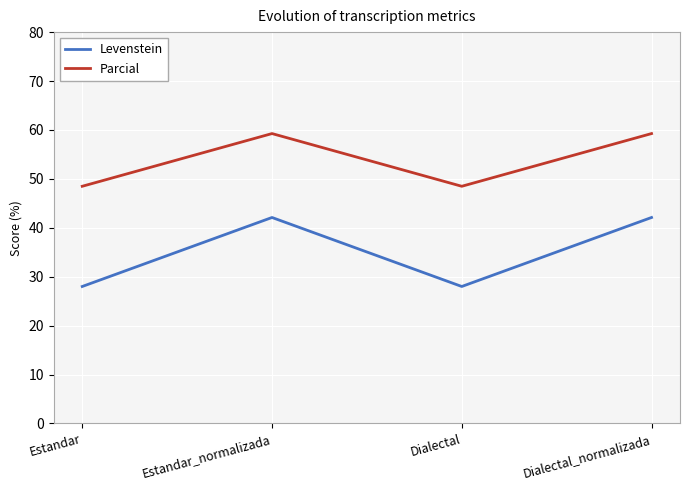

In Levenstein, how many points are lower than both neighbors (excluding endpoints)?

1